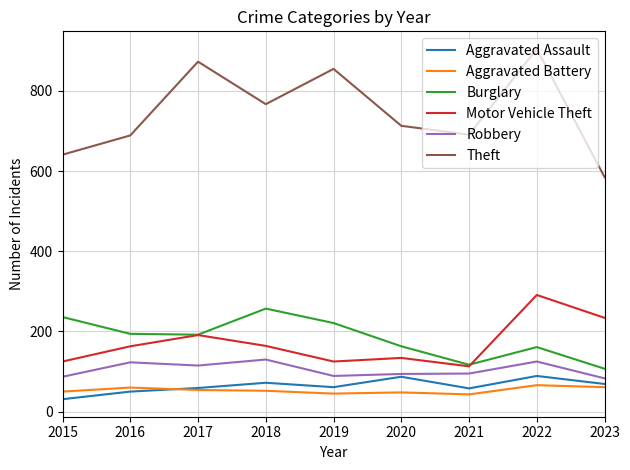

What is the difference between the Robbery values at 2023 and 2017?

32